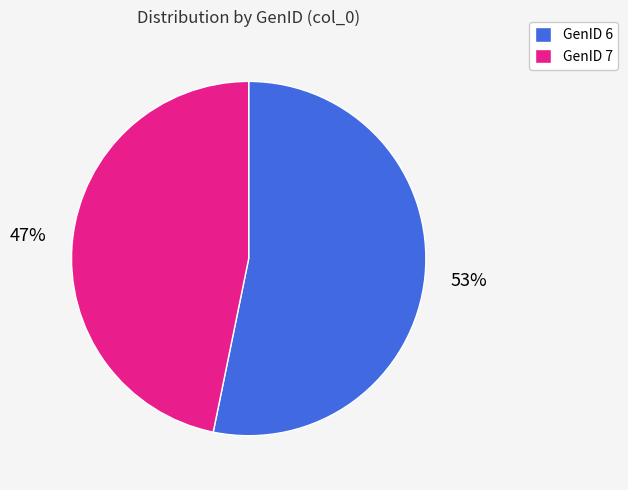

What is the smallest slice in the pie chart?

GenID 7